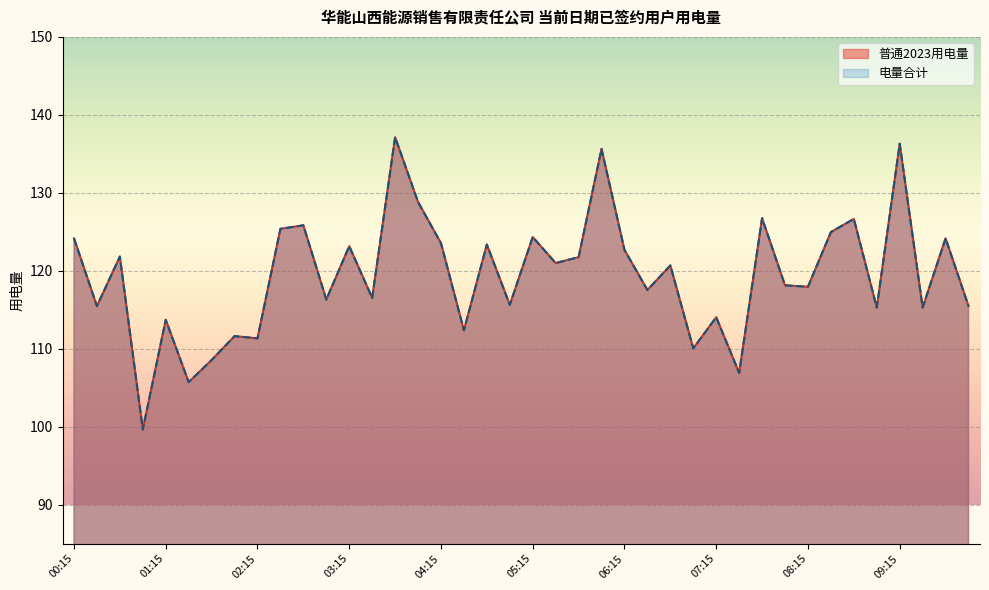

The value of 普通2023用电量 at 02:00 is 178.7. True or false?

False